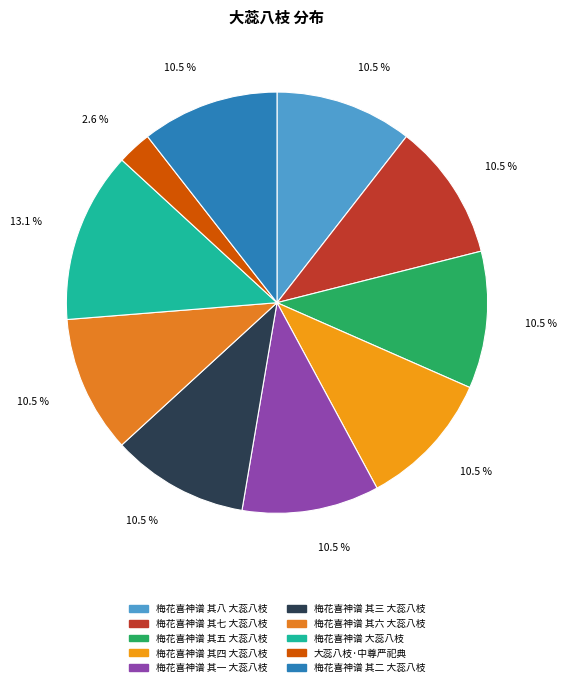

Count the number of slices in the pie.

10